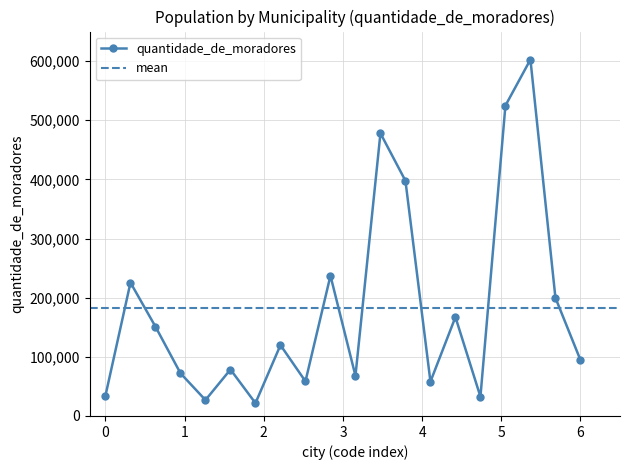

True or false: quantidade_de_moradores has more than 0 points higher than both neighbors.

True